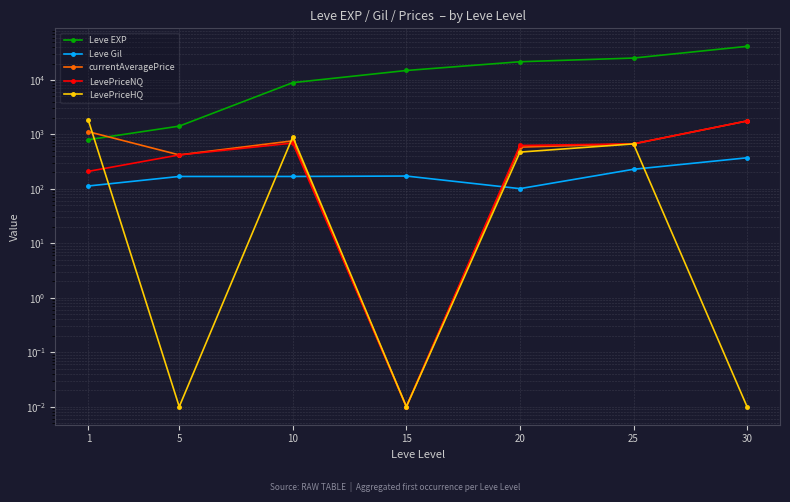

Is it true that LevePriceNQ equals 607.0 at 5?

False